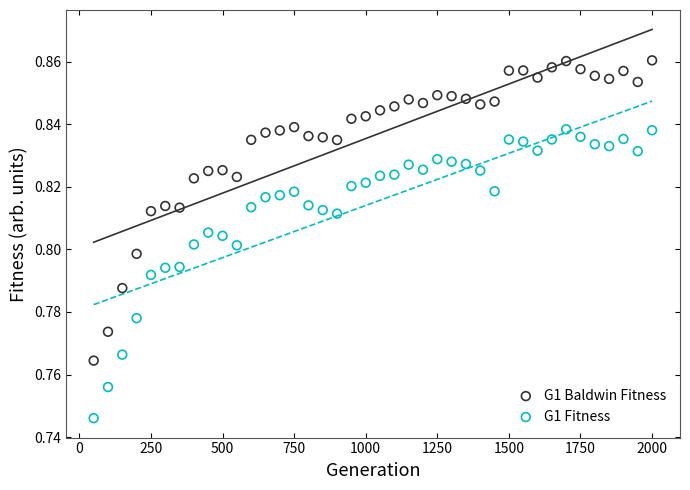

Across all data points, what is the range of X values (max minus min)?

1950.0